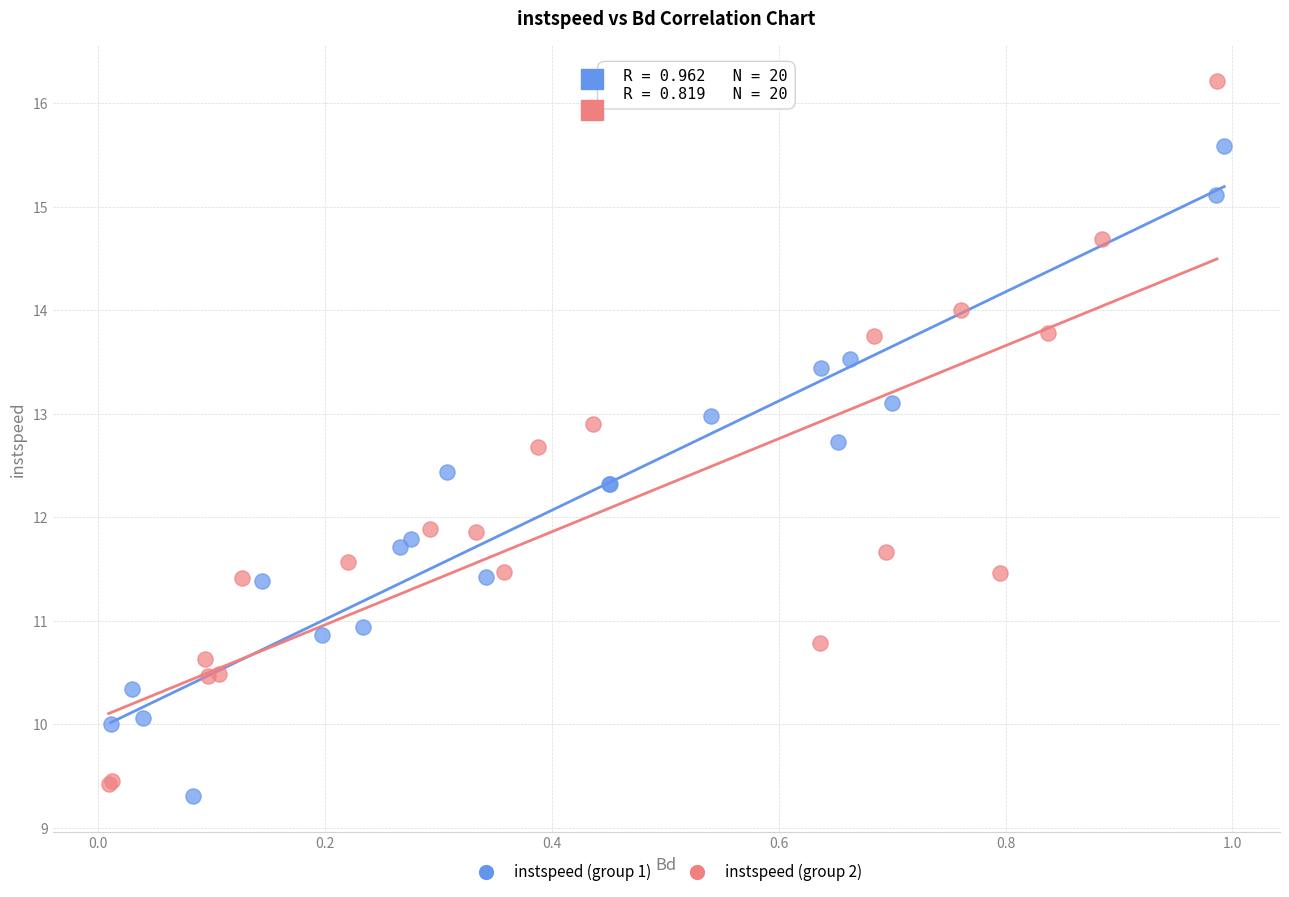

Which series has the largest Y range (max minus min)?

instspeed (group 2)